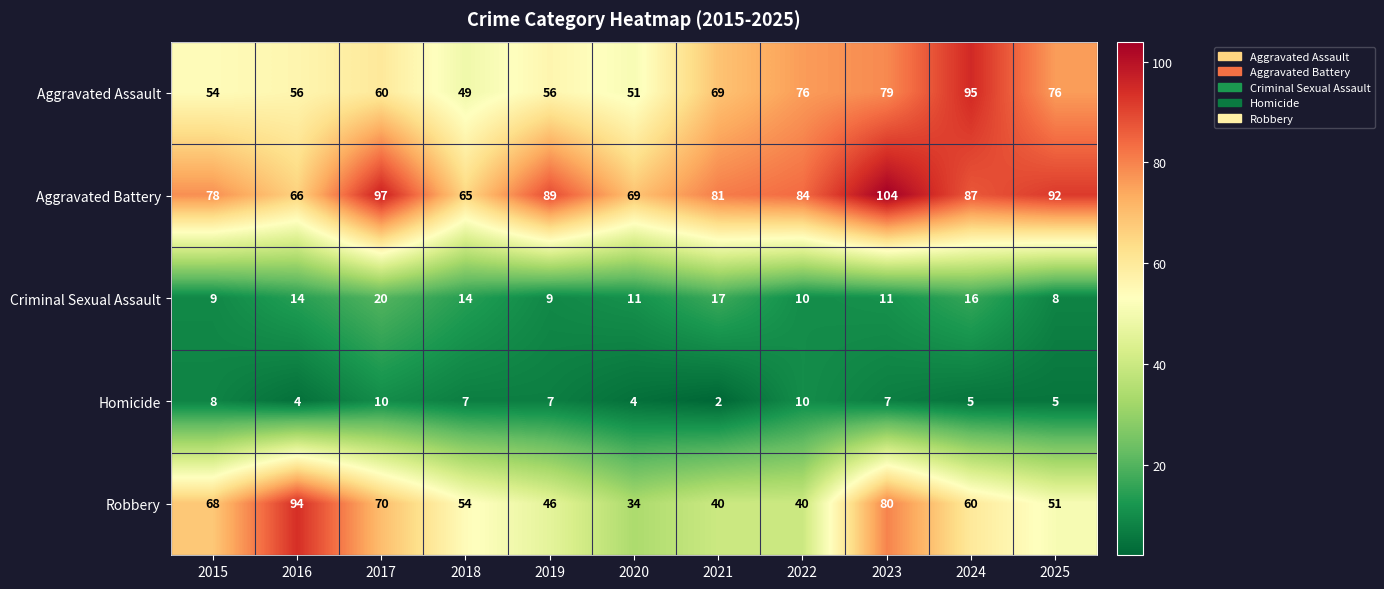

What is the sum of the Aggravated Assault values at 2020 and 2022?

127